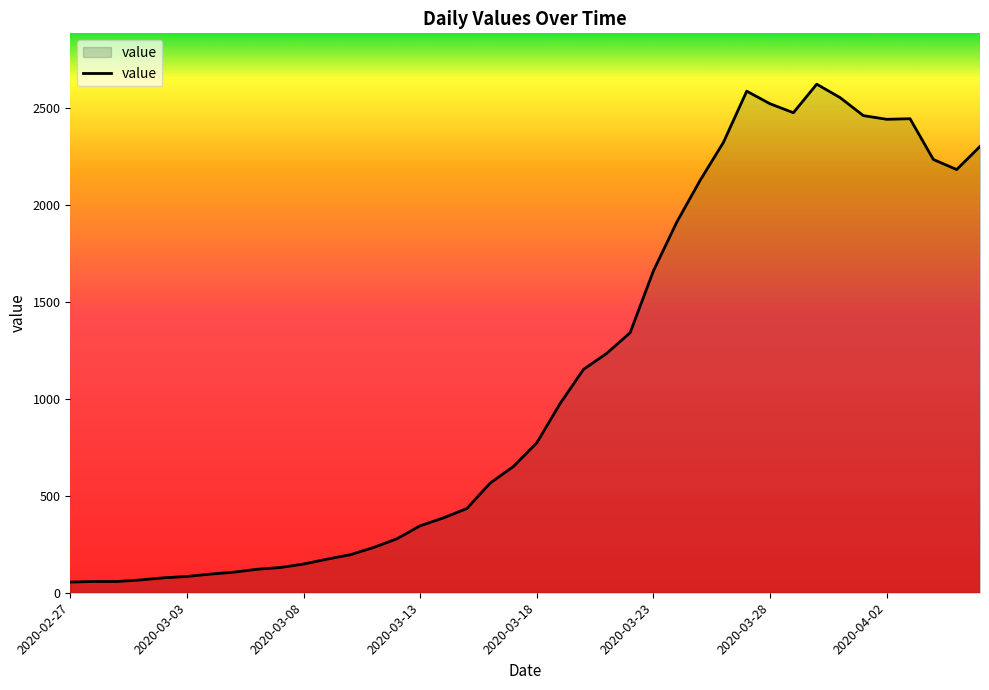

What is the difference between the maximum and minimum values?

2566